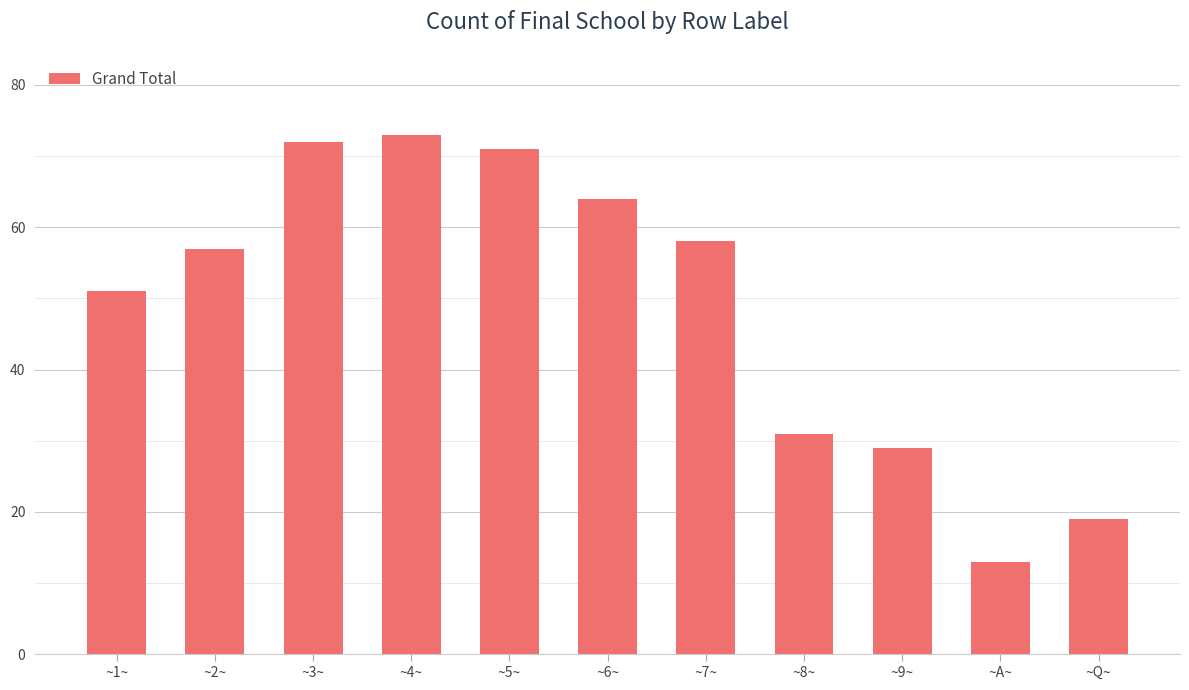

Reading left to right, extract all data points from this chart.

~1~=51	~2~=57	~3~=72	~4~=73	~5~=71	~6~=64	~7~=58	~8~=31	~9~=29	~A~=13	~Q~=19